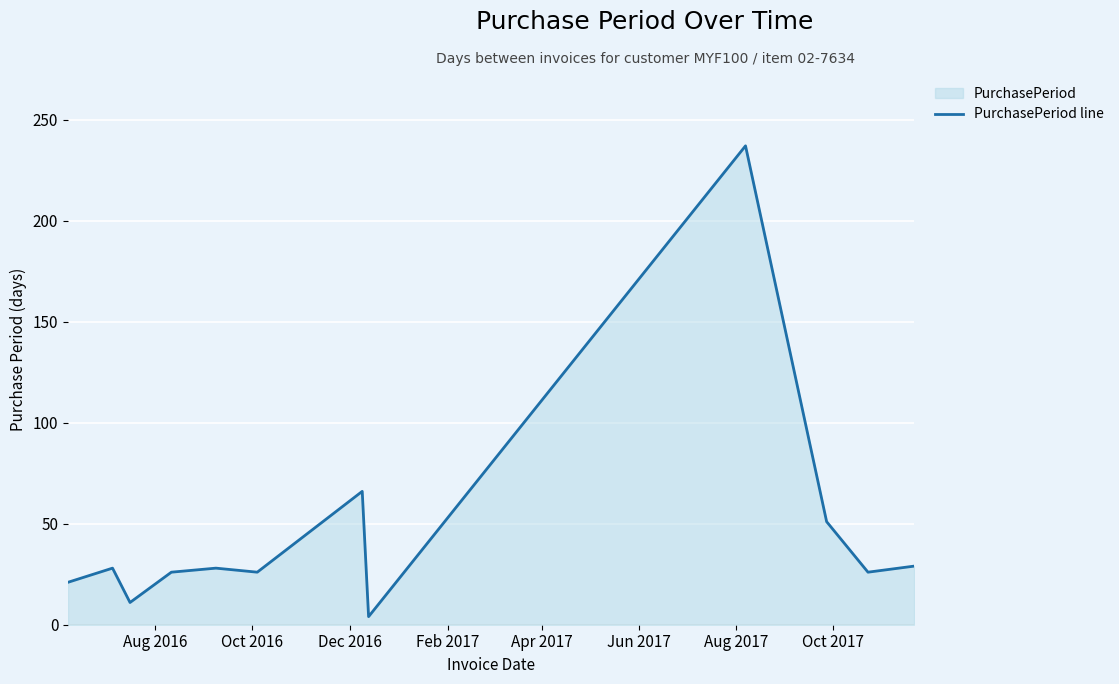

What is the difference between the maximum and minimum values?

233